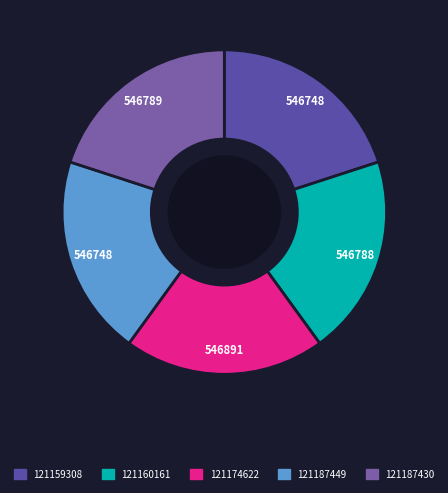

Count the number of slices in the pie.

5